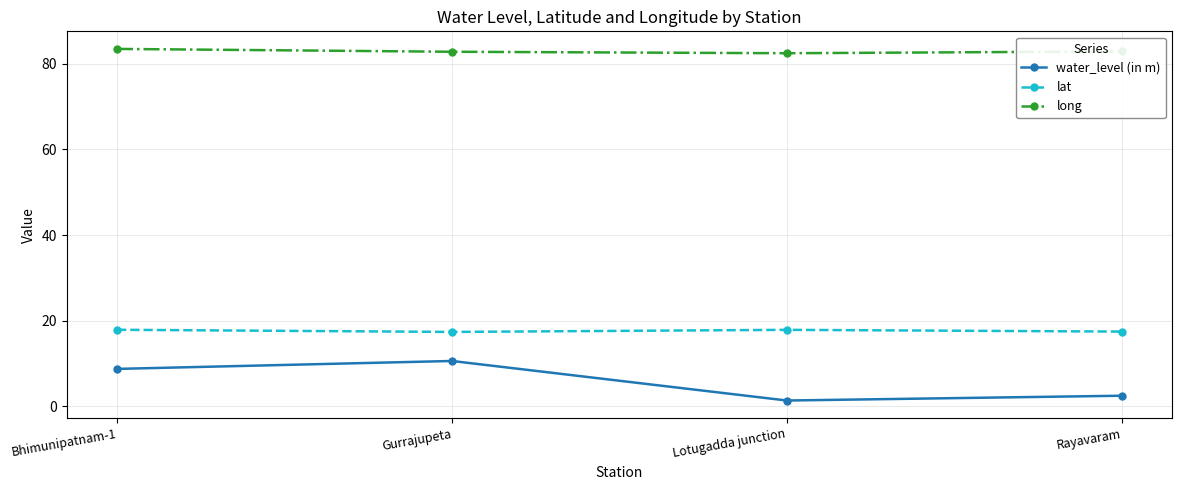

True or false: long has a value of 82.8 at Rayavaram.

True